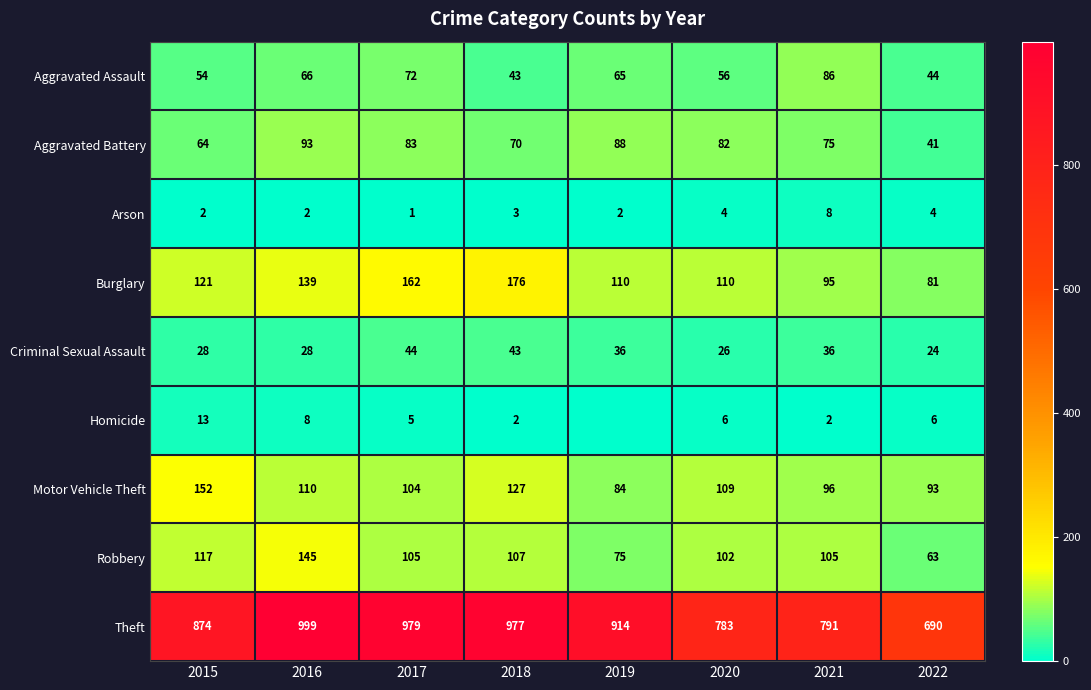

At 2015, list the series in order from smallest to largest.

Arson, Homicide, Criminal Sexual Assault, Aggravated Assault, Aggravated Battery, Robbery, Burglary, Motor Vehicle Theft, Theft